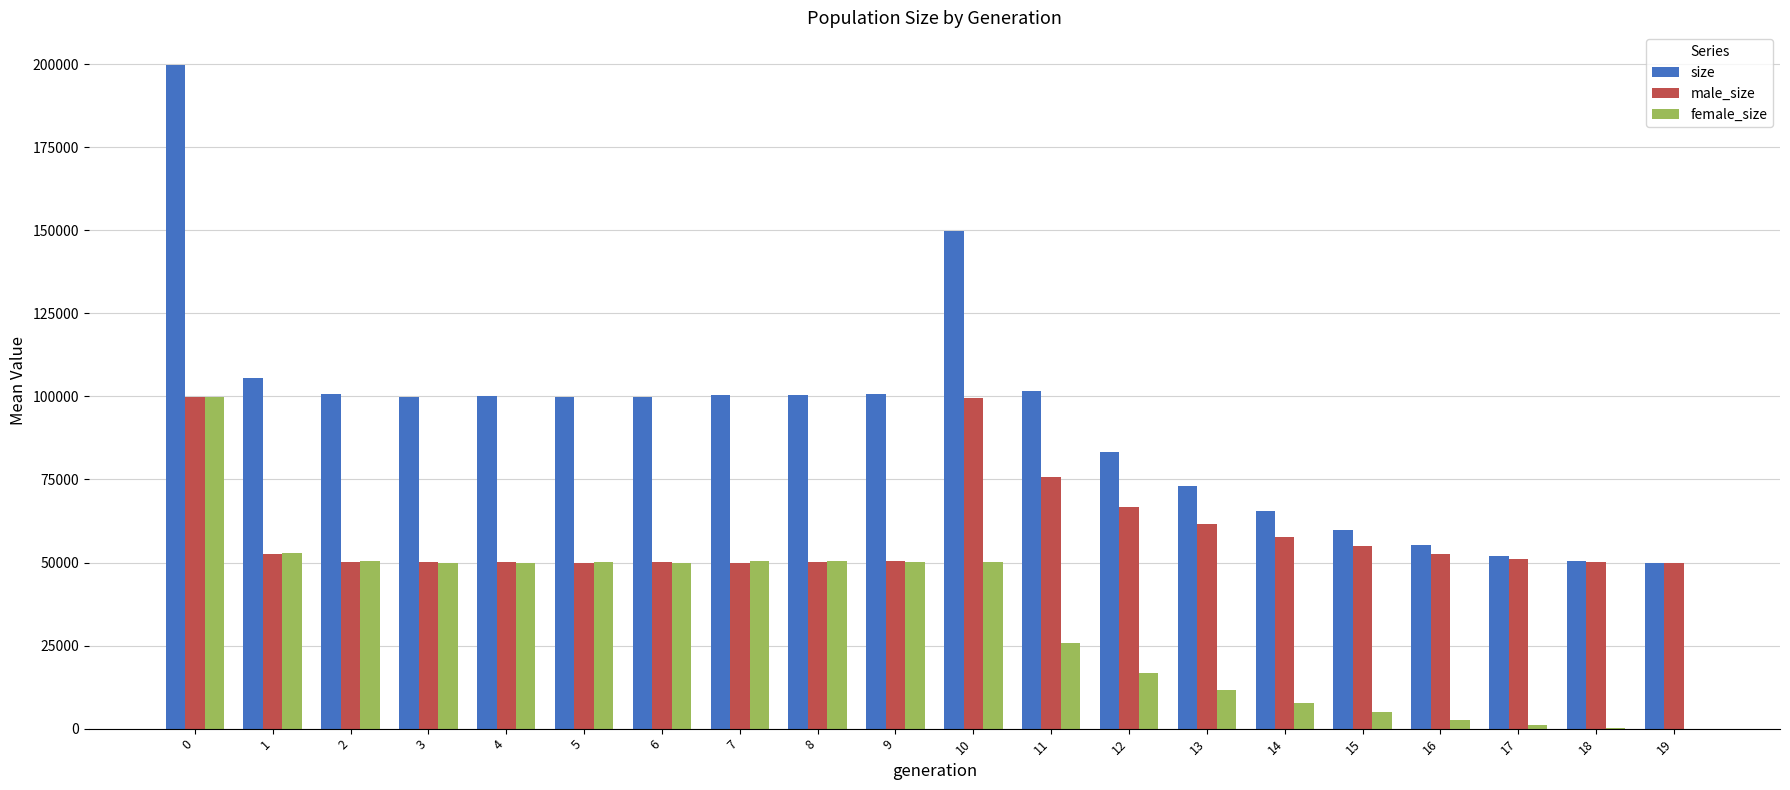

Is the value of size at 4 greater than the value of female_size at 1?

Yes